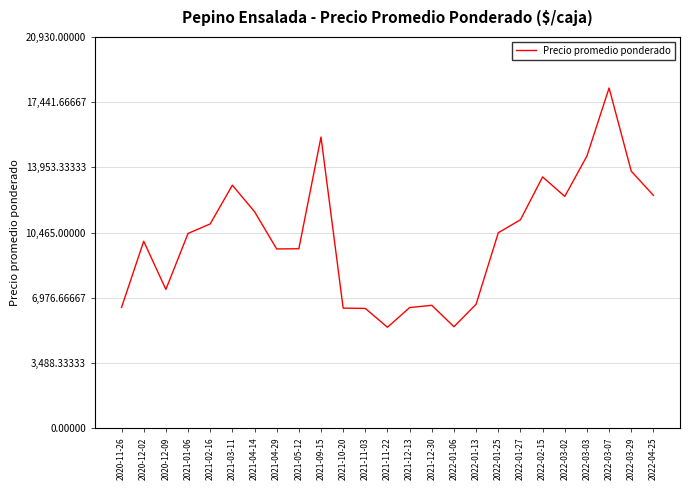

True or false: there are more than 0 points higher than both neighbors.

True